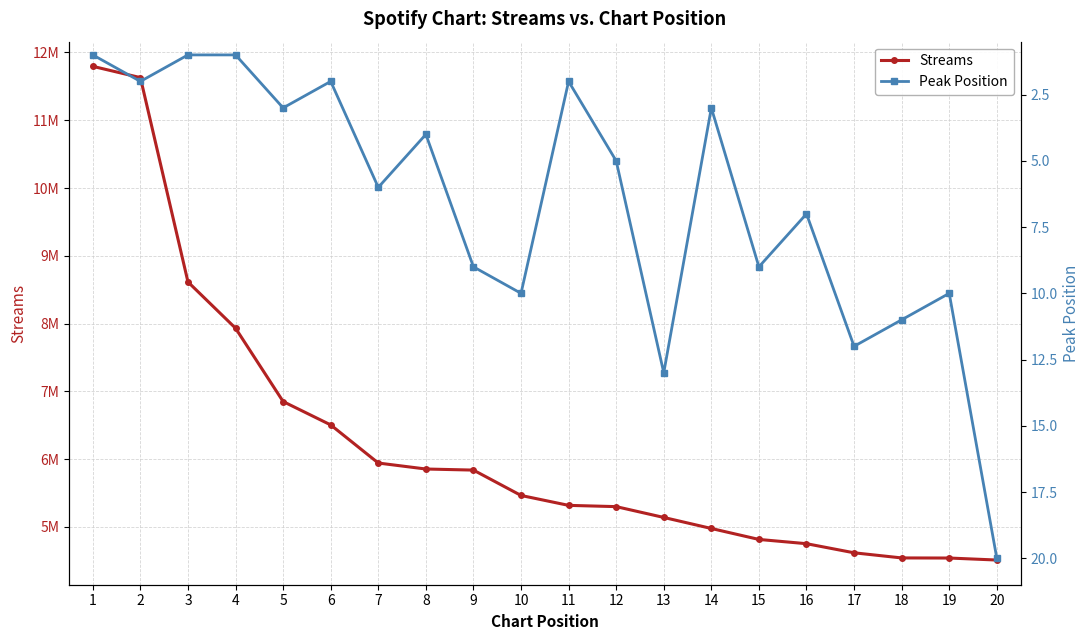

List the series in order of their peak value, lowest first.

Peak Position, Streams